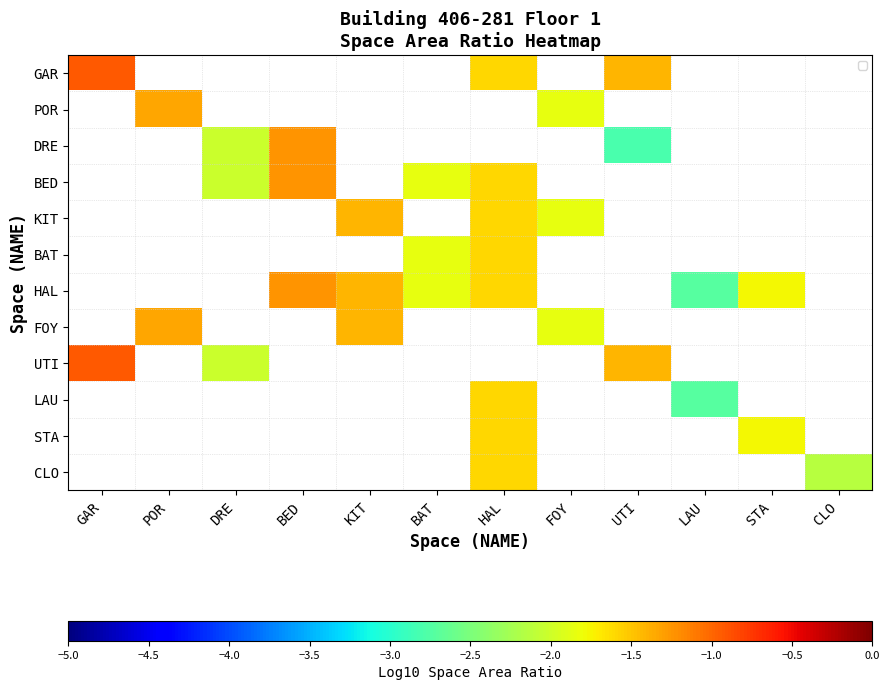

What is the greatest value displayed?

-0.9